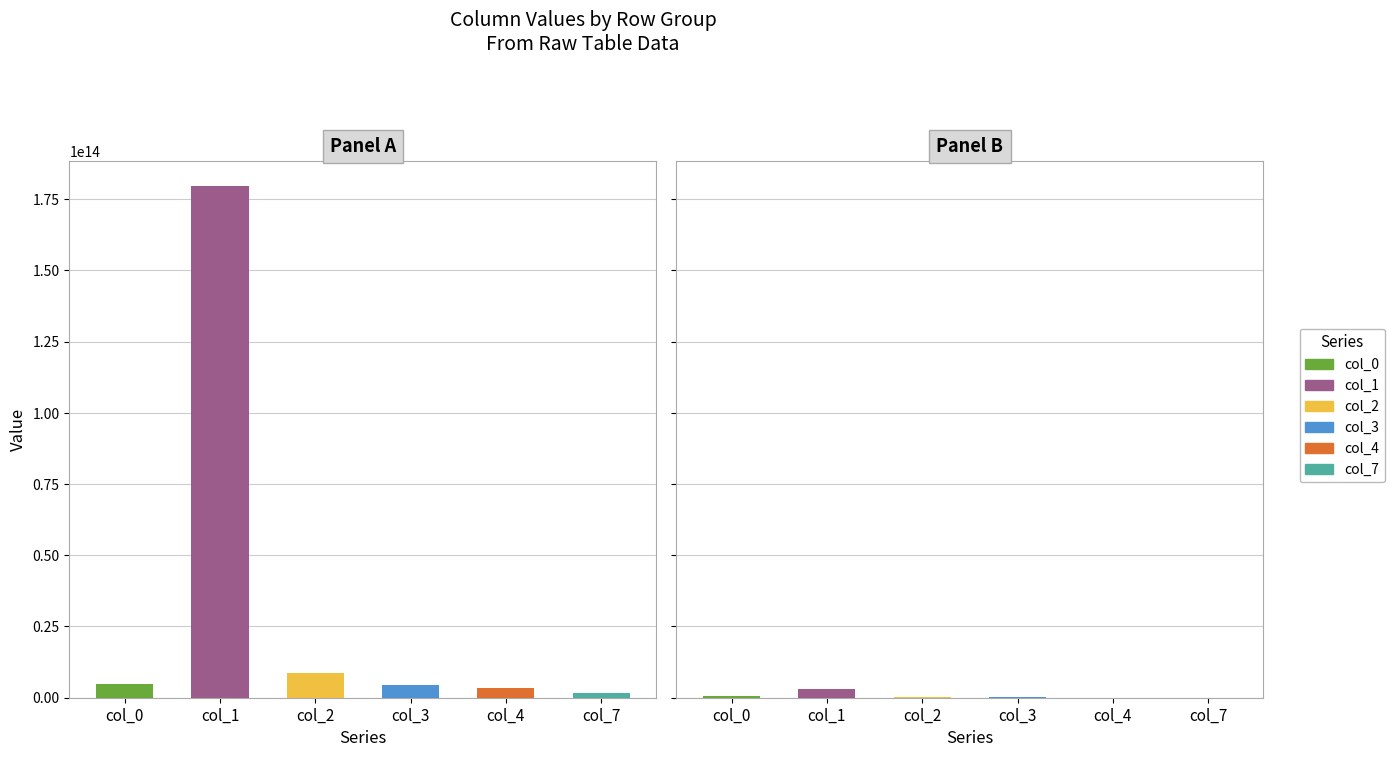

Are the bars grouped side by side (vs. stacked)?

Yes